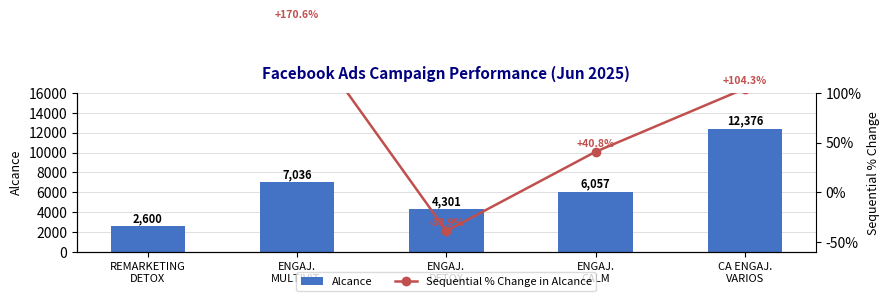

Count the number of data series in this chart.

2